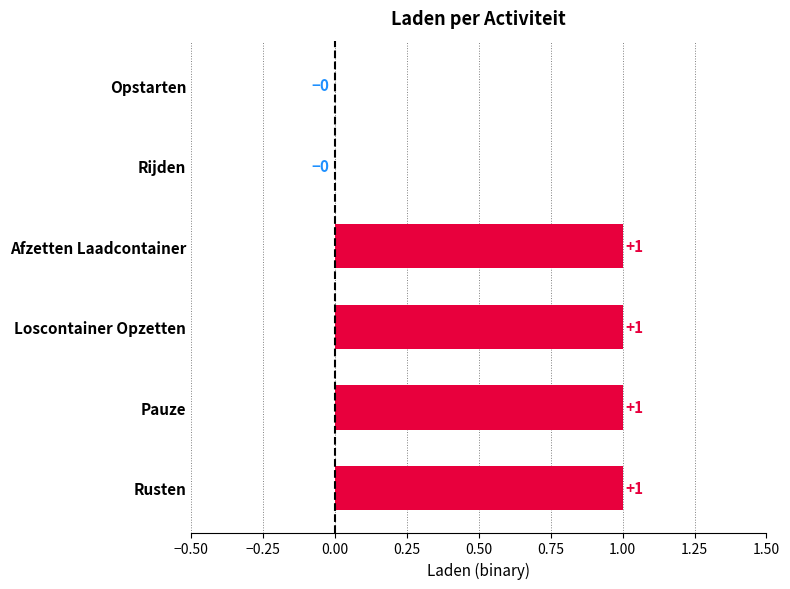

Reading top to bottom, list all the values displayed in this chart.

Opstarten=0	Rijden=0	Afzetten Laadcontainer=1	Loscontainer Opzetten=1	Pauze=1	Rusten=1